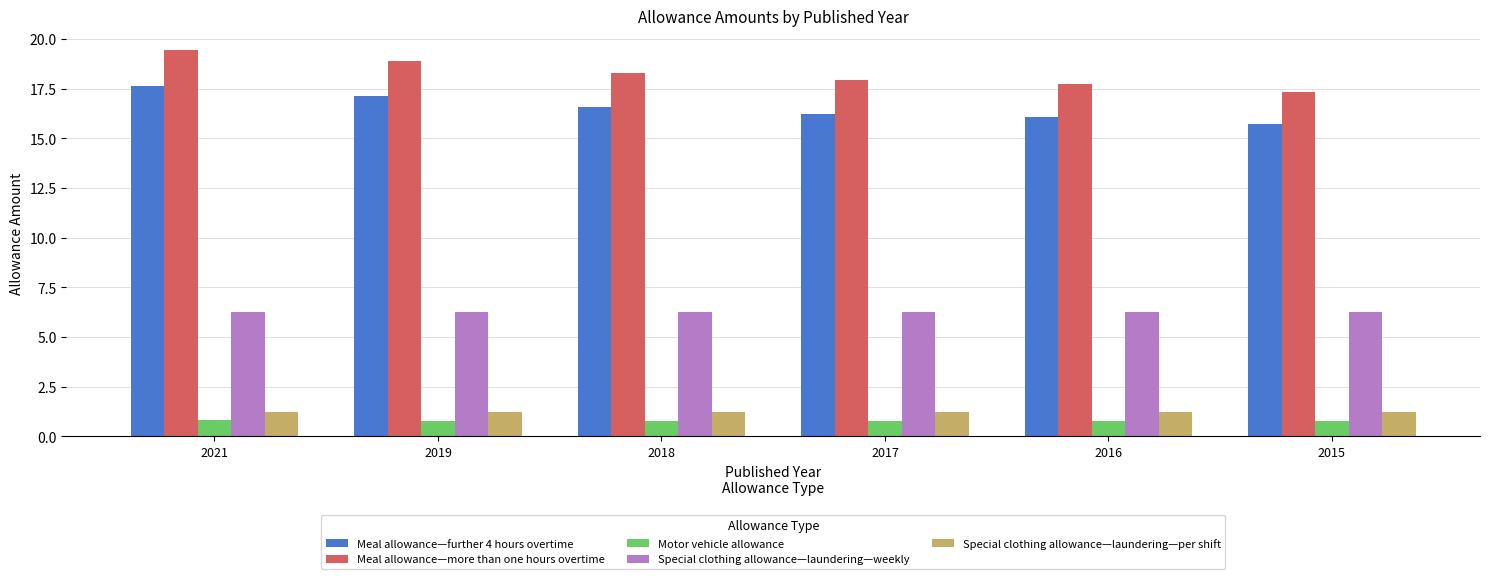

Which series has the largest total across all categories?

Meal allowance—more than one hours overtime